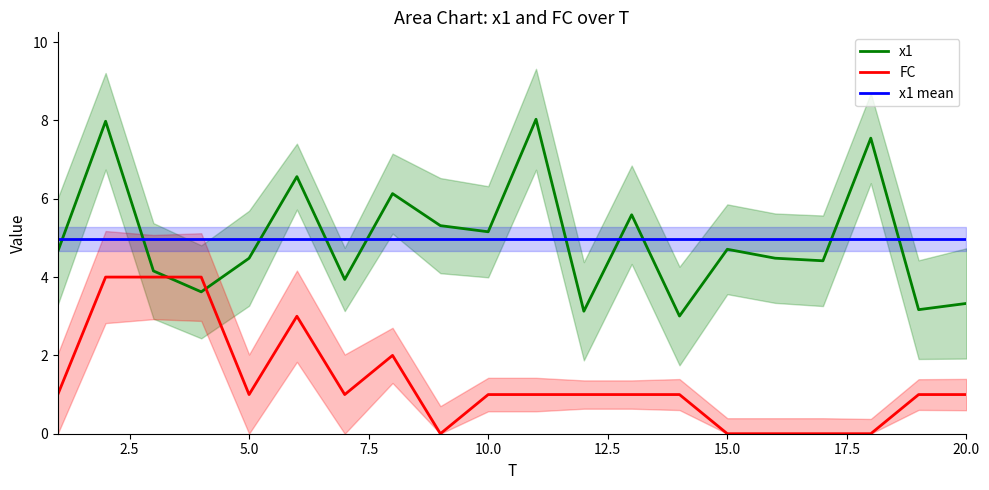

After their last crossing, which series has the higher values: FC or x1?

x1